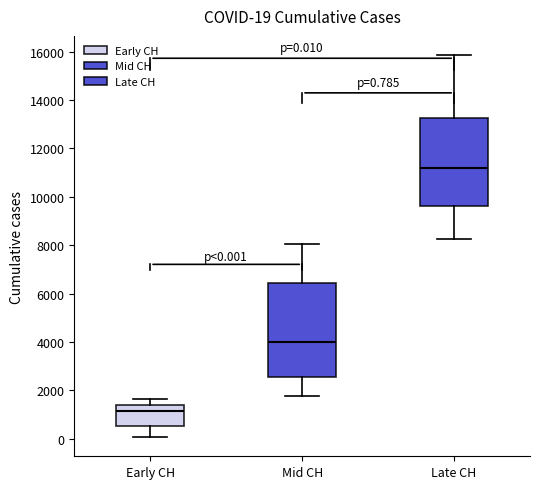

Comparing the boxes themselves (not the whiskers), which one is the tallest?

Mid CH